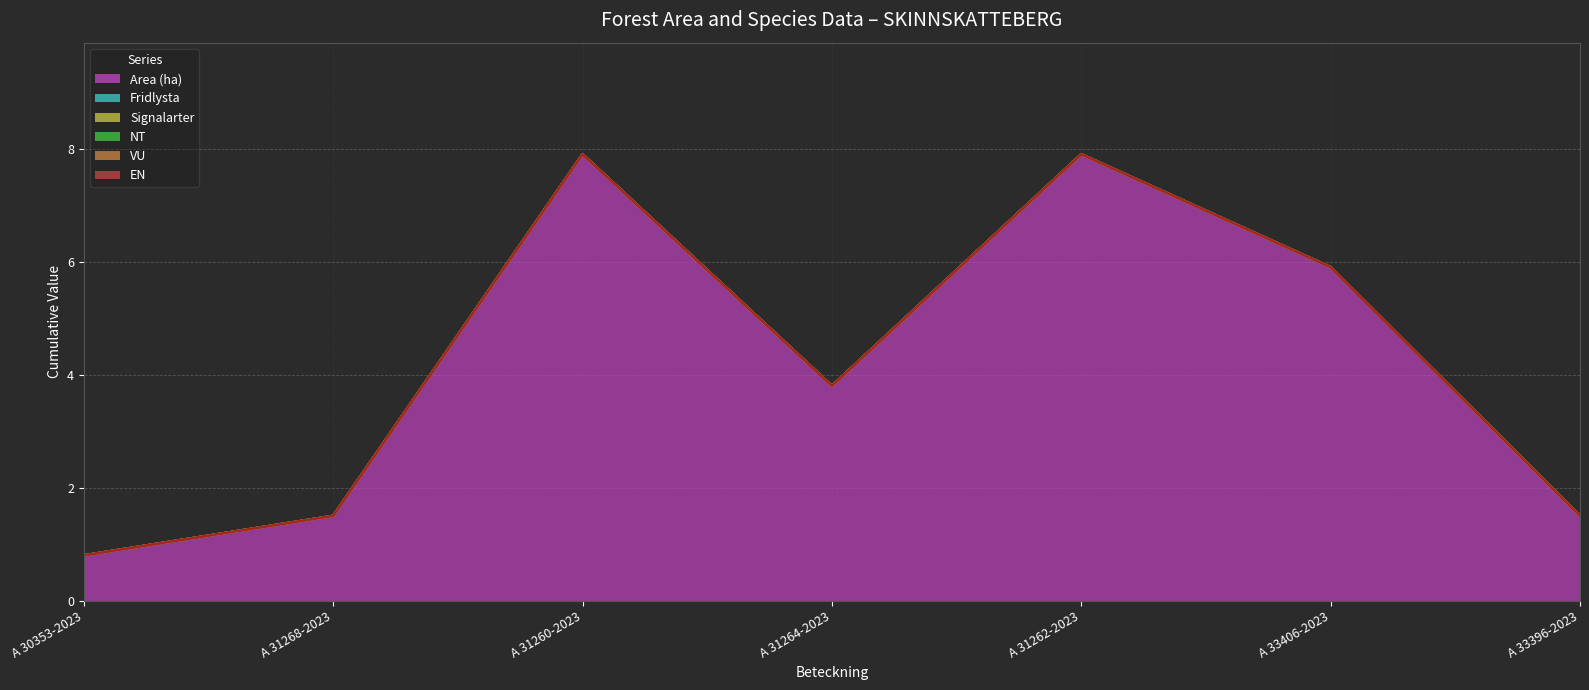

Does the chart display data point markers on the line(s)?

No